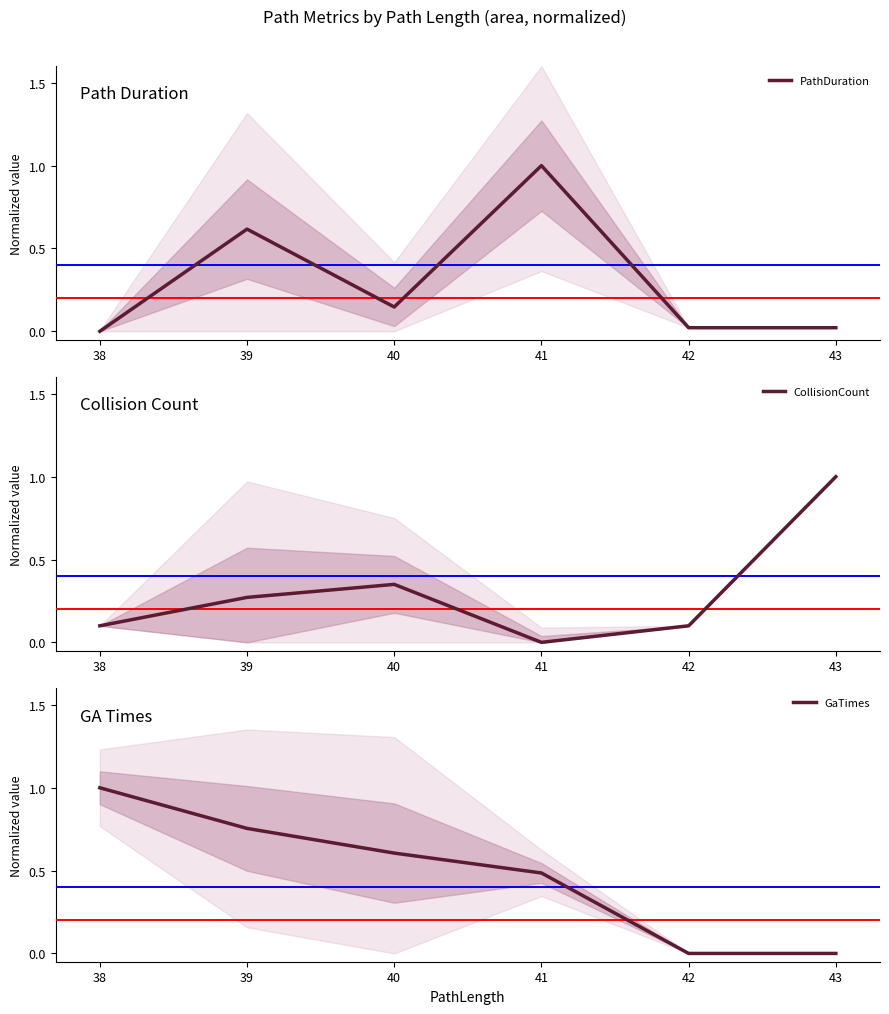

Which series has the largest total across all categories?

GaTimes